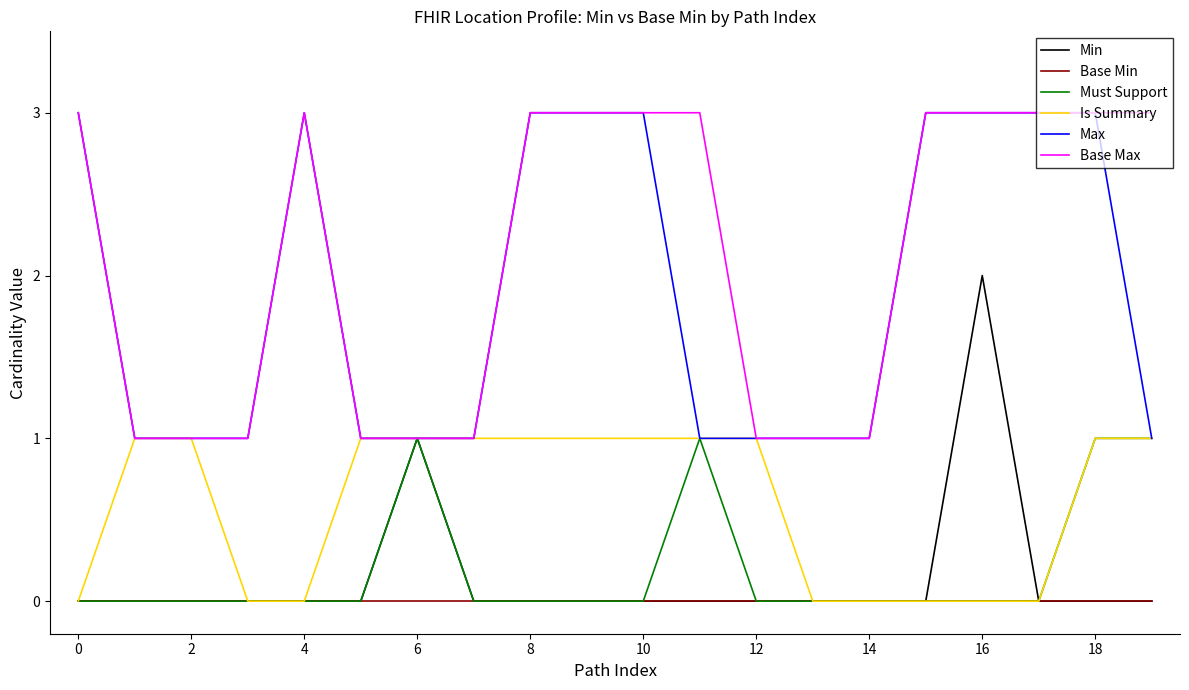

Which series has the largest total across all categories?

Base Max